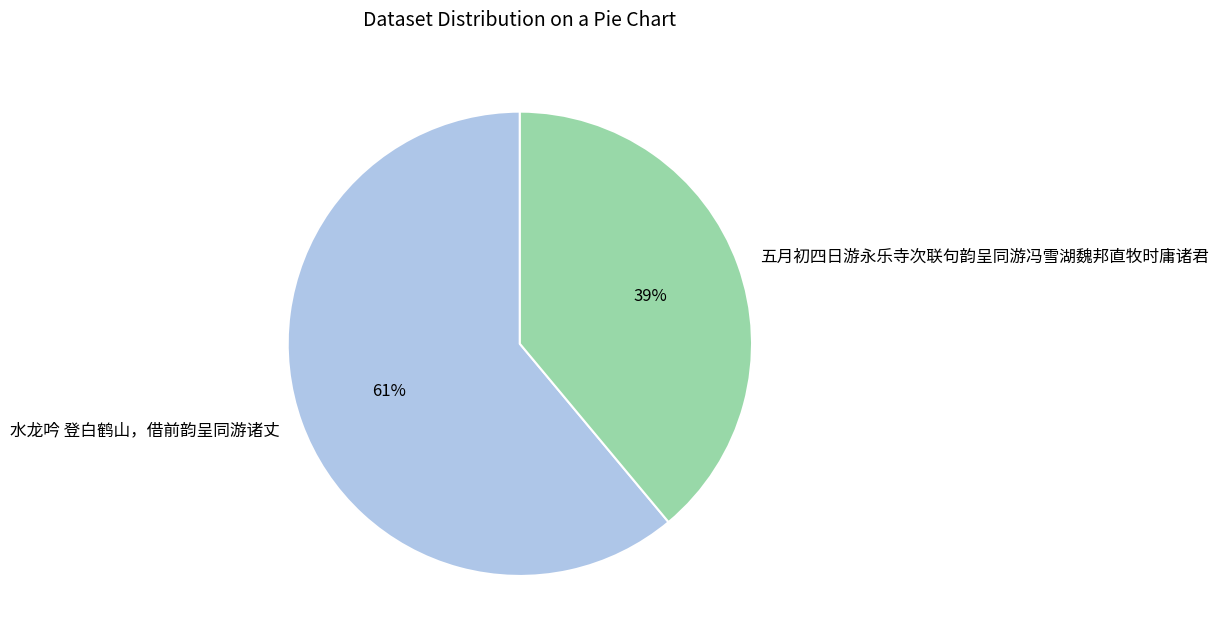

Count the number of slices in the pie.

2